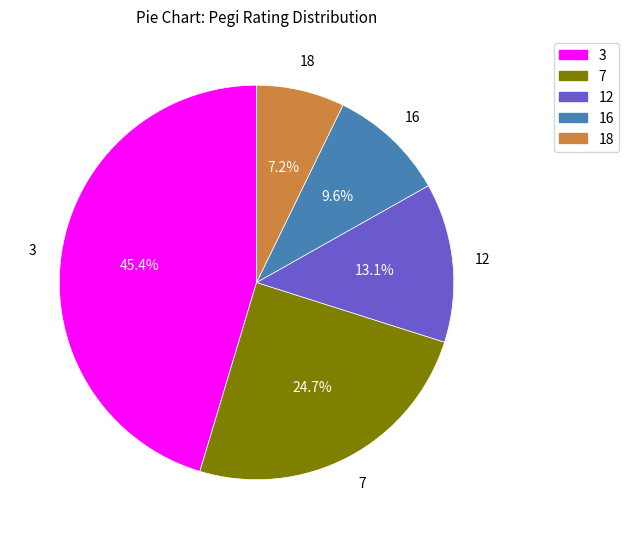

Rank the categories by value from lowest to highest.

18, 16, 12, 7, 3